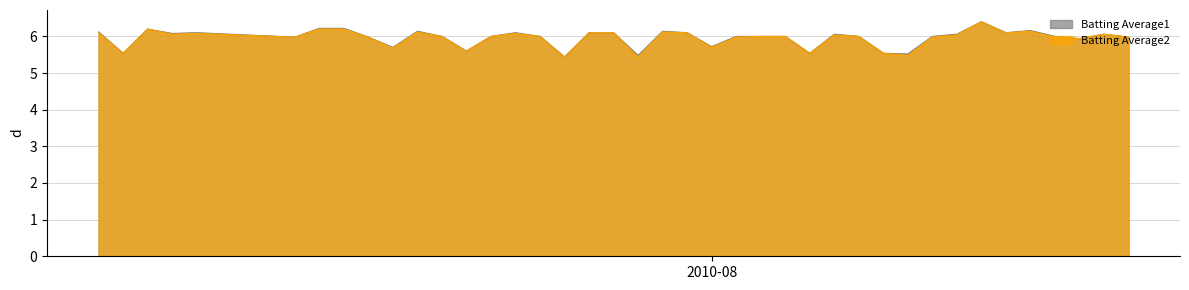

What is the minimum value shown in the chart?

5.4